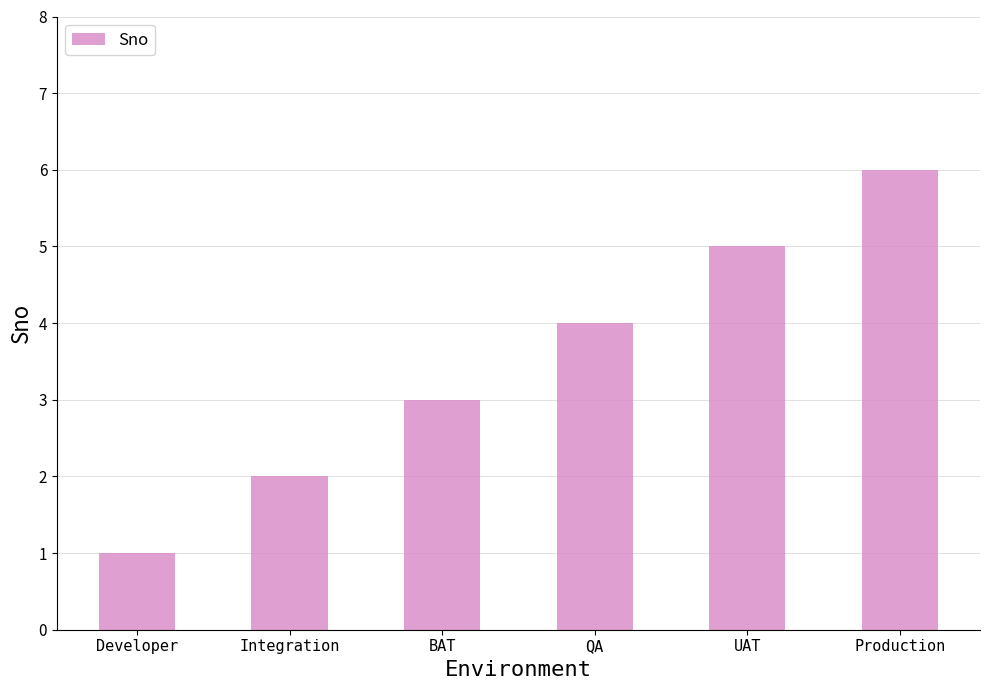

What is the difference between the second highest and second lowest values?

3